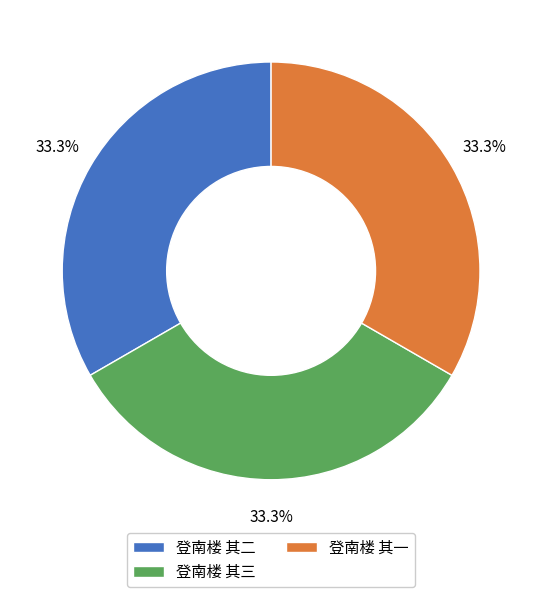

The 登南楼 其一 slice represents 33% of the pie. True or false?

True